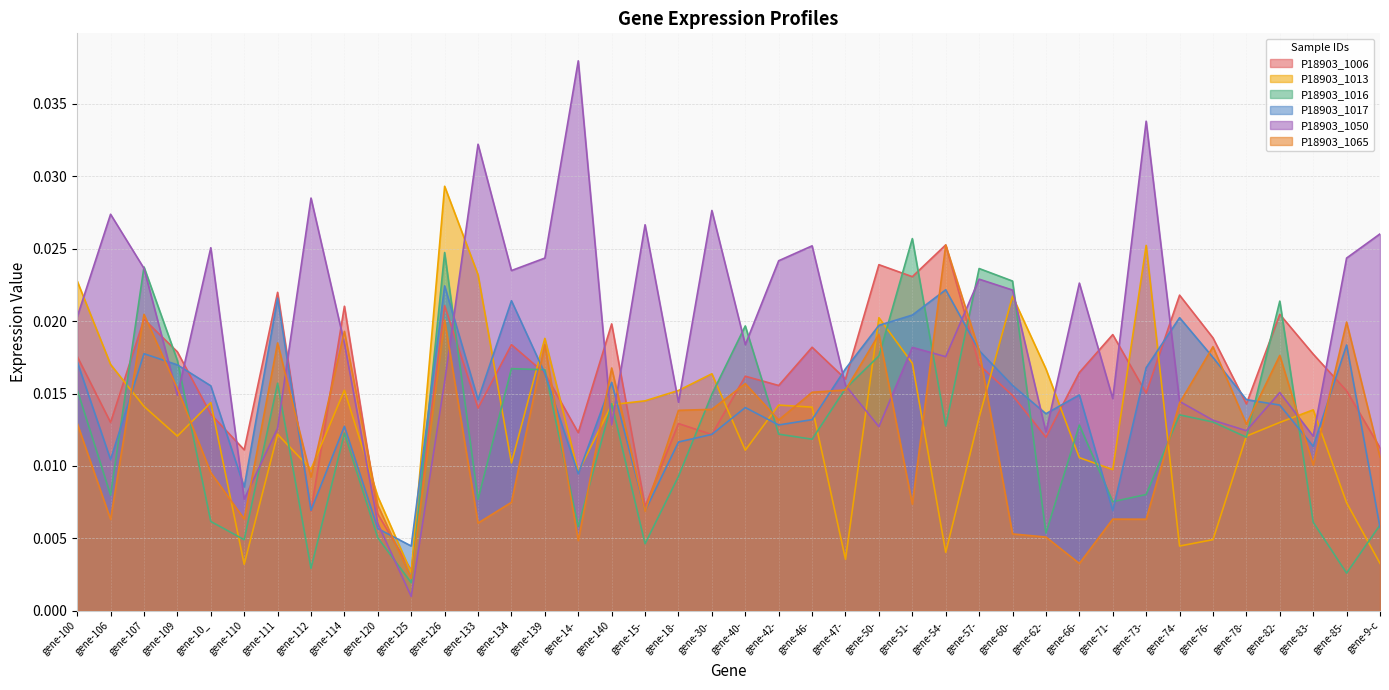

Which series has the widest spread of values?

P18903_1050